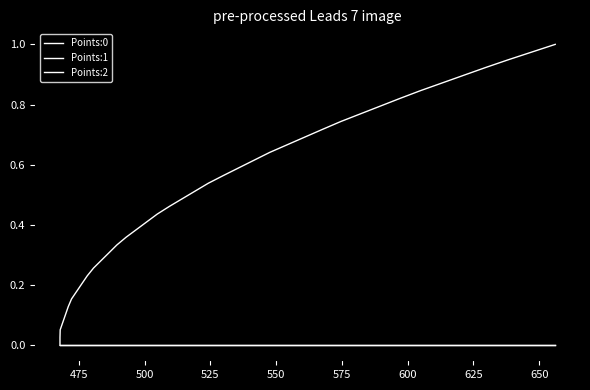

True or false: Points:2 and Points:0 cross at least once.

False